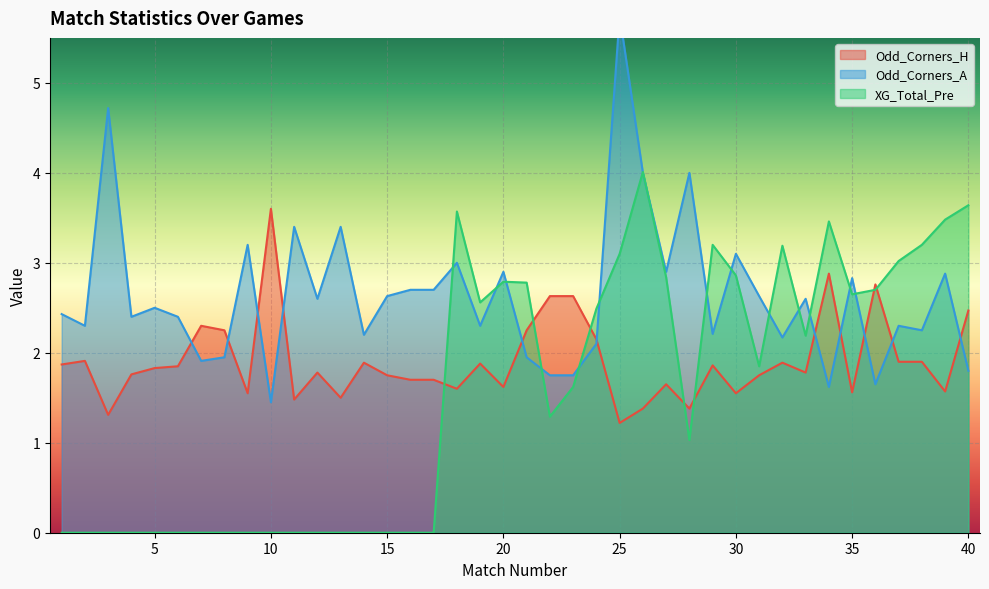

The Odd_Corners_H series shows 1.9 at 14. True or false?

True